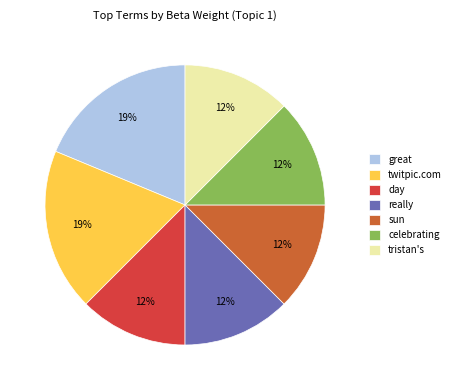

Do twitpic.com and day together represent more than half of the pie?

No